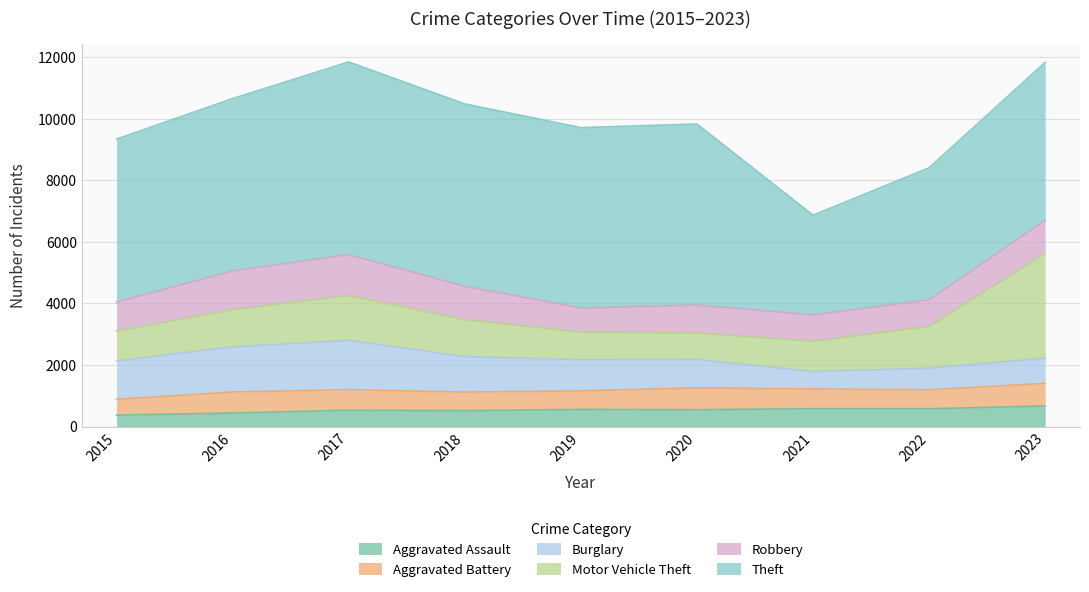

How many lines are shown in the chart?

6